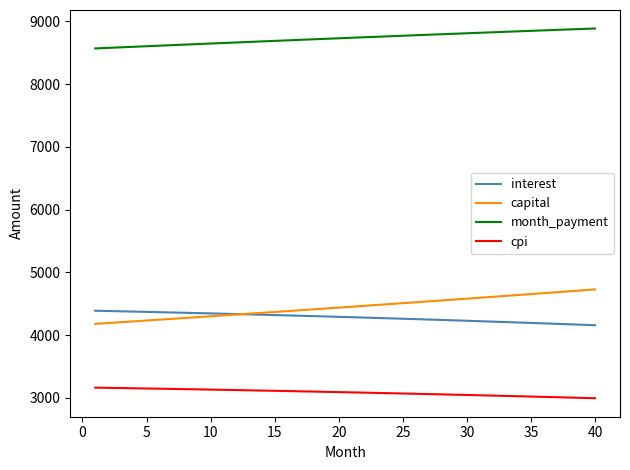

True or false: interest and month_payment intersect in this chart.

False